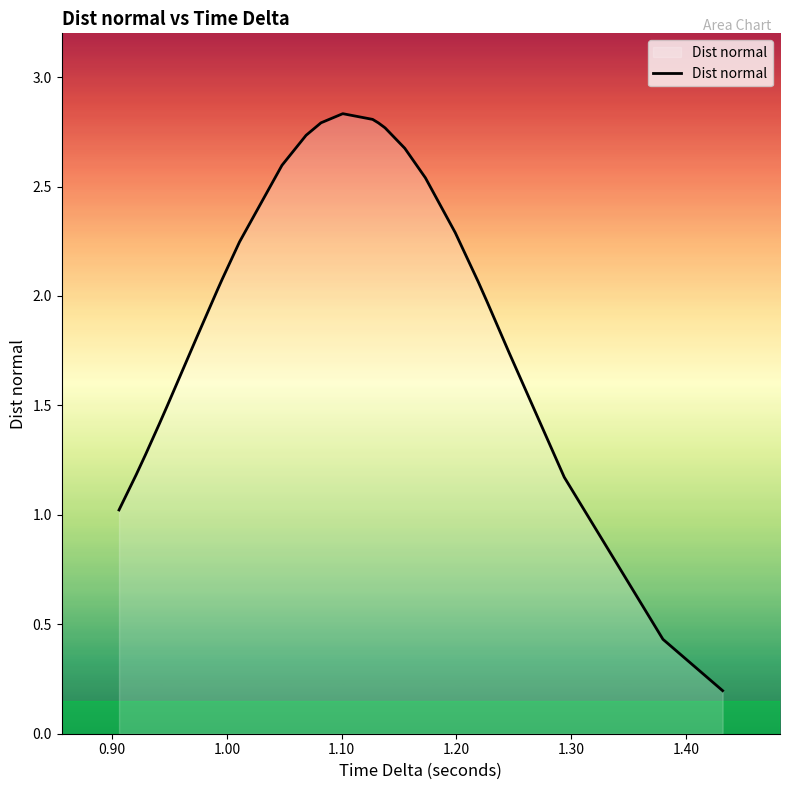

The chart shows a value of 0.6 at 1.50. True or false?

False